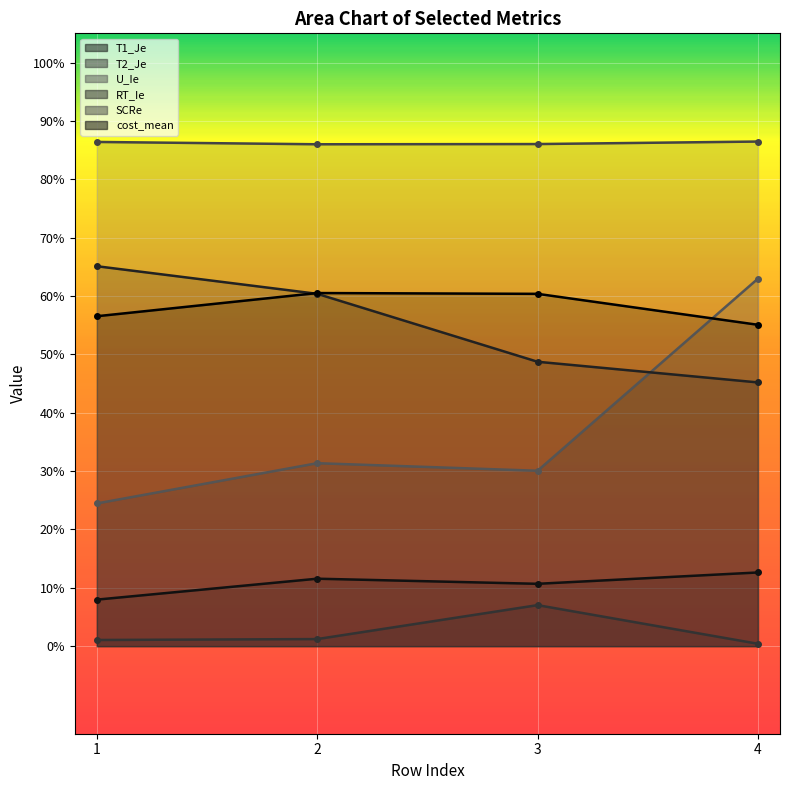

True or false: T1_Je_line has a value of 0.1 at 2.

False